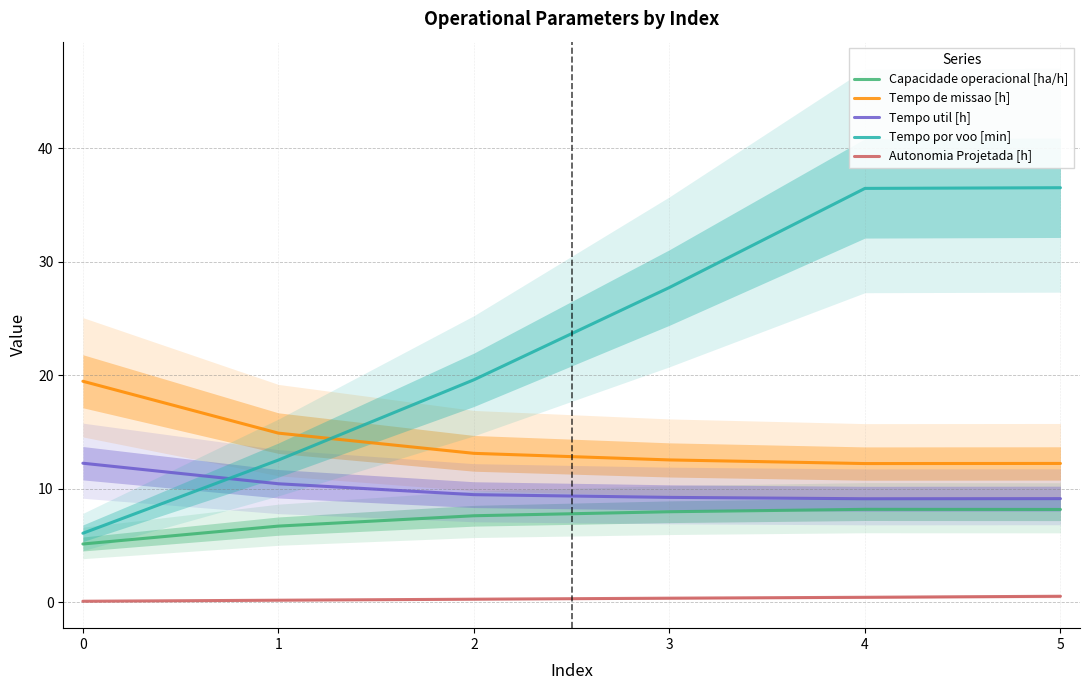

Reading left to right, transcribe all the data shown in this chart.

Capacidade operacional [ha/h]: 5.1	6.7	7.6	8.0	8.2	8.2
Tempo de missao [h]: 19.5	14.9	13.1	12.5	12.2	12.2
Tempo util [h]: 12.2	10.4	9.5	9.2	9.1	9.1
Tempo por voo [min]: 6.1	12.5	19.6	27.7	36.5	36.5
Autonomia Projetada [h]: 0.1	0.2	0.3	0.4	0.4	0.5